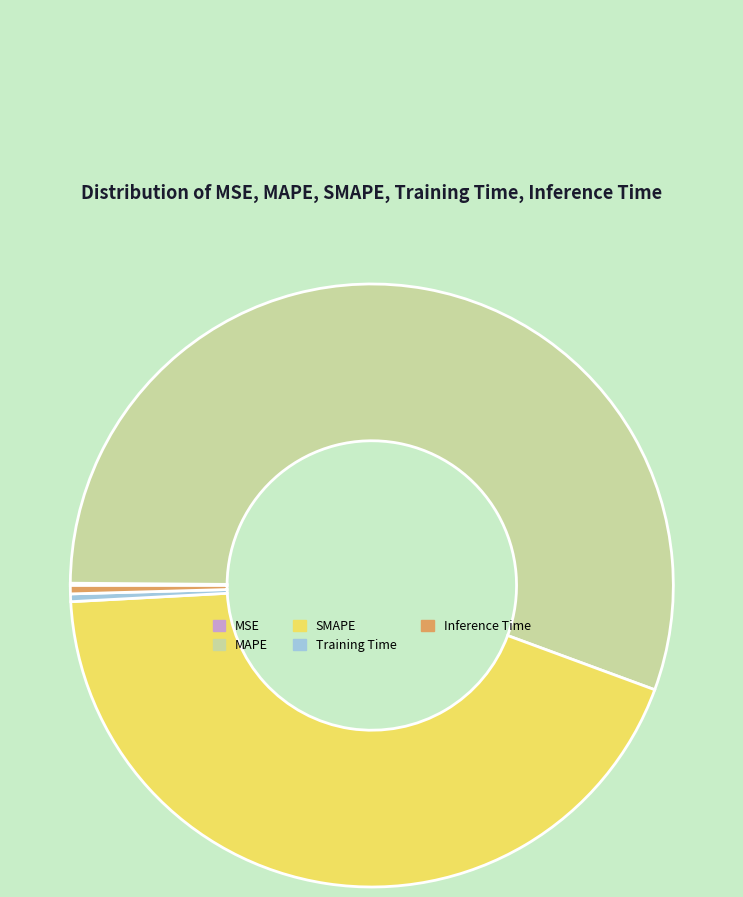

Which category accounts for the majority?

MAPE